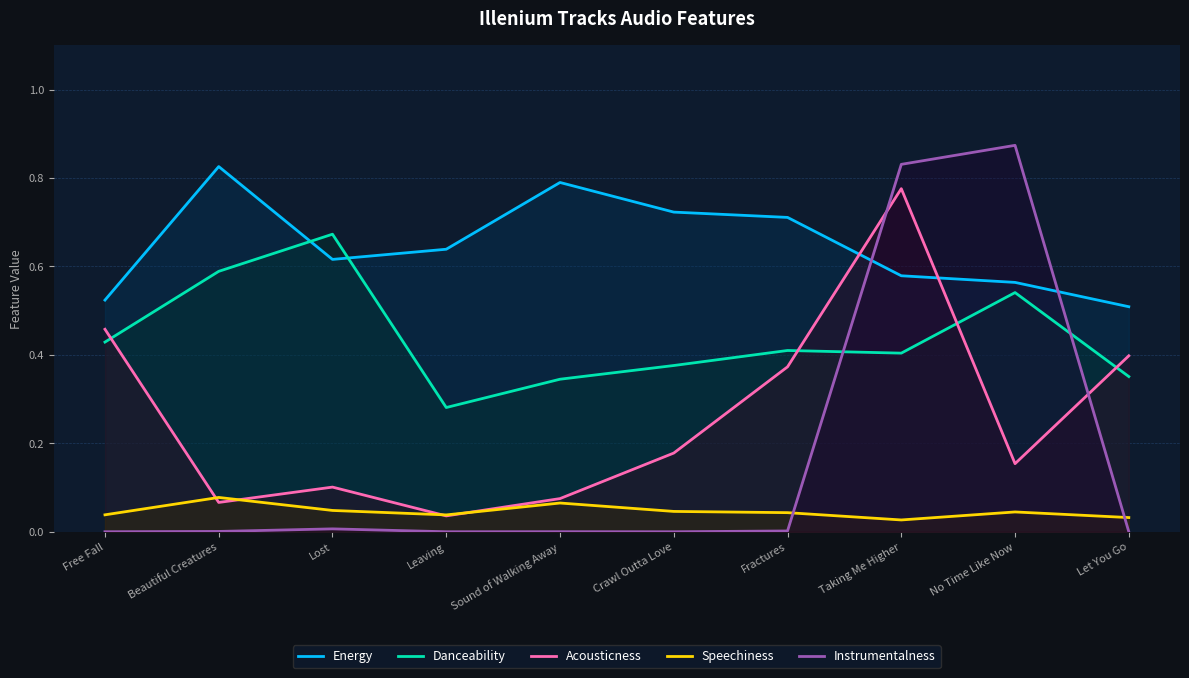

Rank the series at No Time Like Now from highest to lowest value.

Instrumentalness, Energy, Danceability, Acousticness, Speechiness